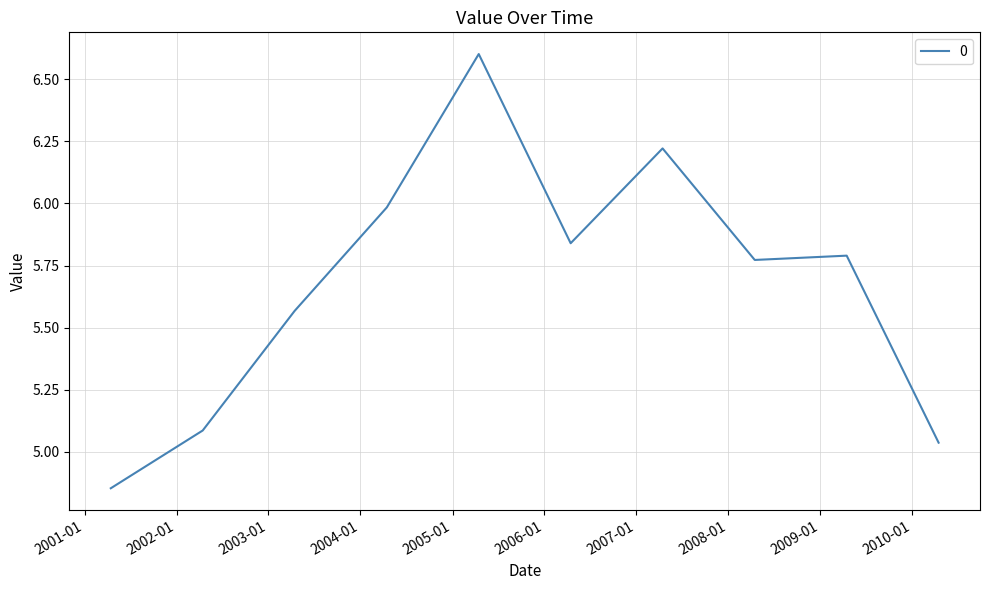

What is the maximum value shown in the chart?

6.6